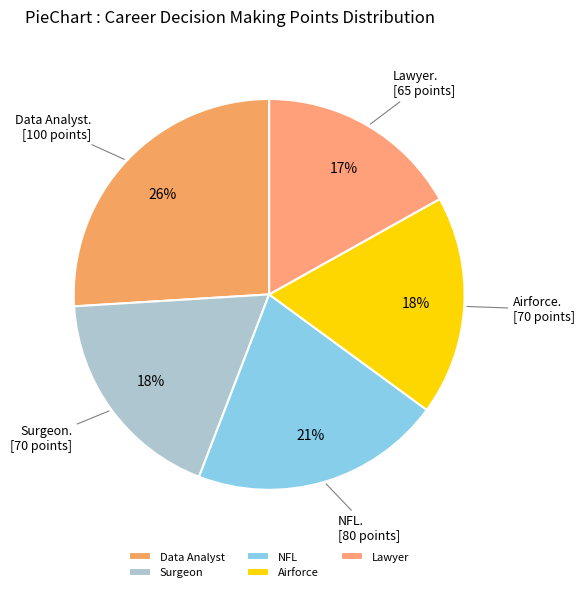

How many slices are in this pie chart?

5